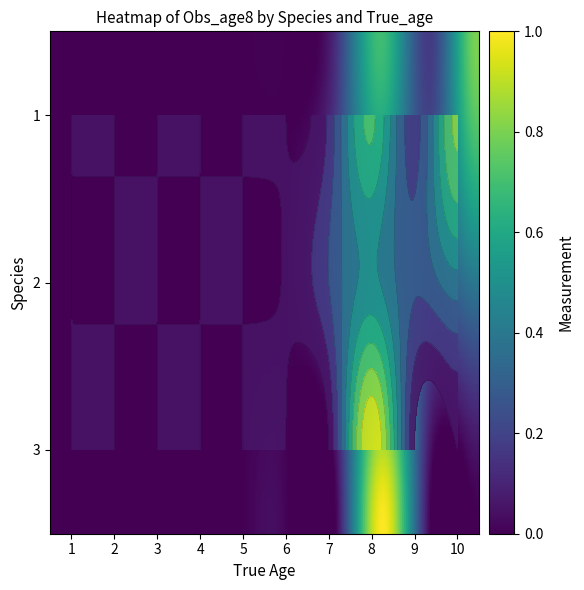

Reading right to left, transcribe all the data shown in this chart.

1: 0.8	0.2	0.7	0.1	0.0	0.0	0.0	0.0	0.0	0.0
2: 0.4	0.2	0.5	0.2	0.0	0.0	0.0	0.0	0.0	0.0
3: 0.0	0.0	1.0	0.0	0.0	0.0	0.0	0.0	0.0	0.0